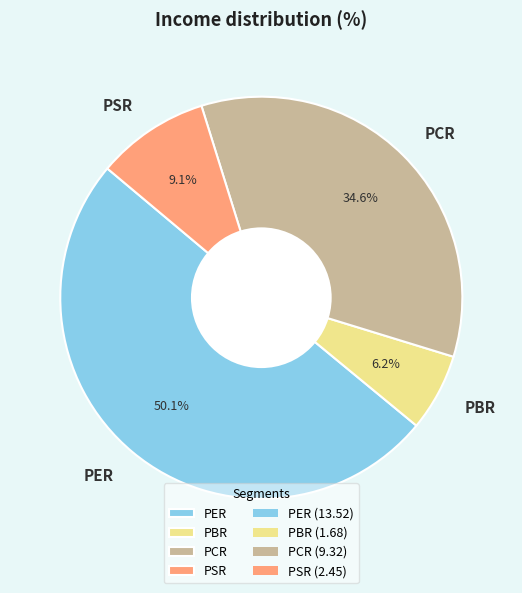

The PCR slice represents 42% of the pie. True or false?

False